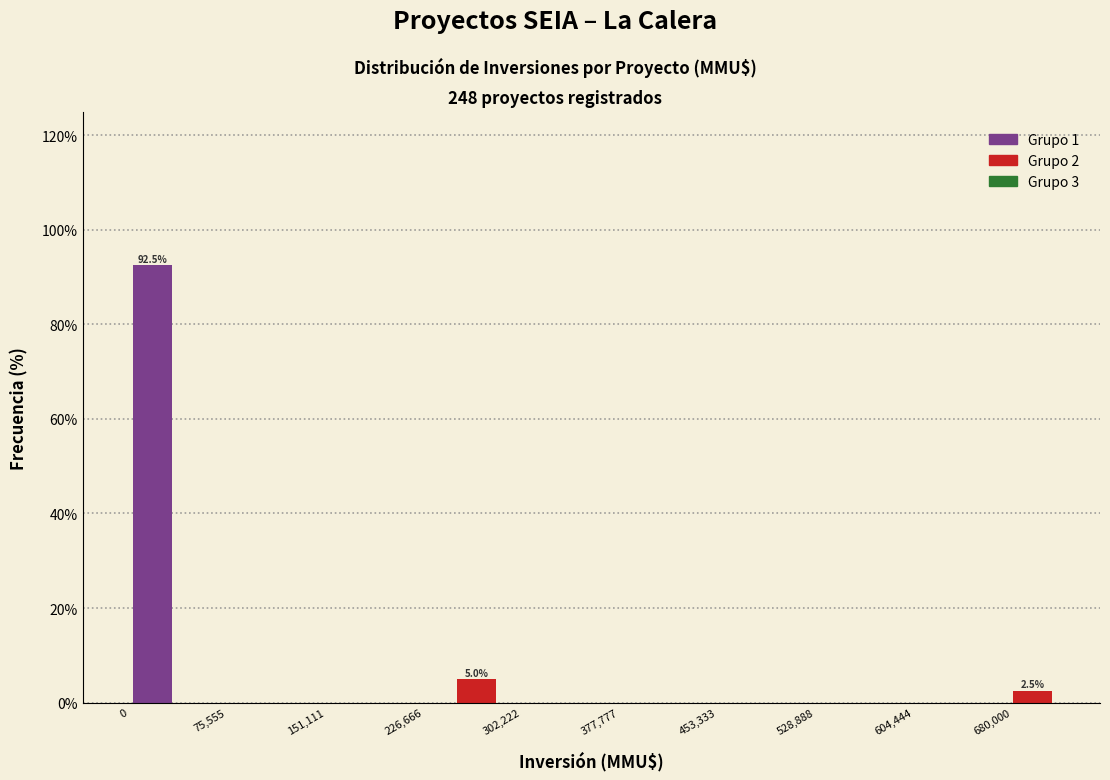

Around what value on the x-axis is the tallest bar? Give the approximate position of its centre, as read against the axis.

20000